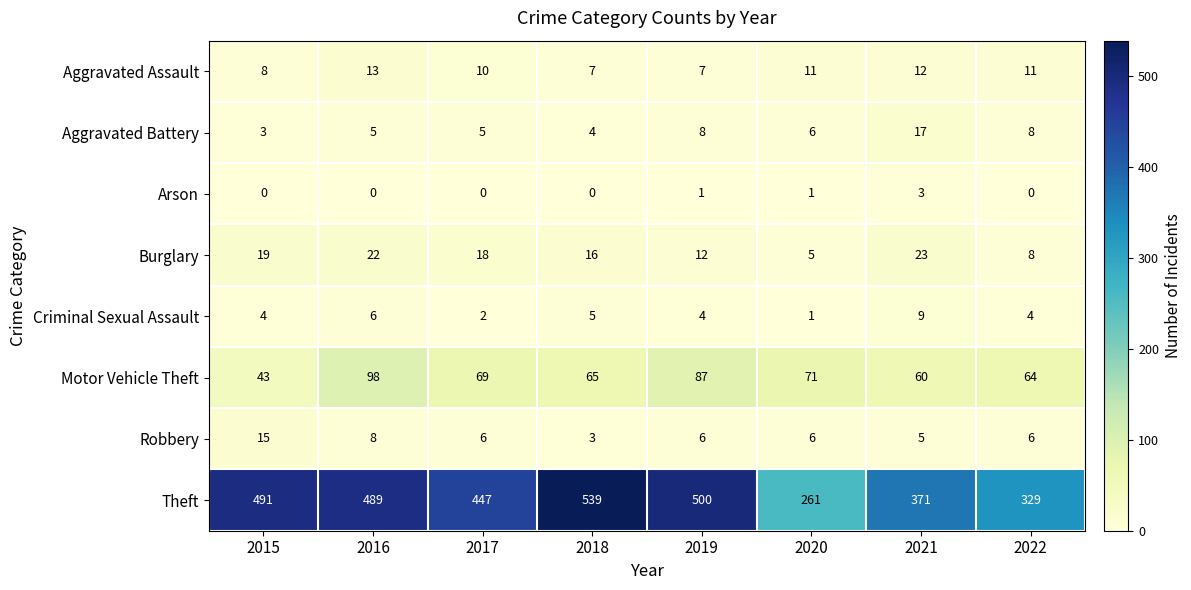

At which category is the sum across all series the highest?

2016